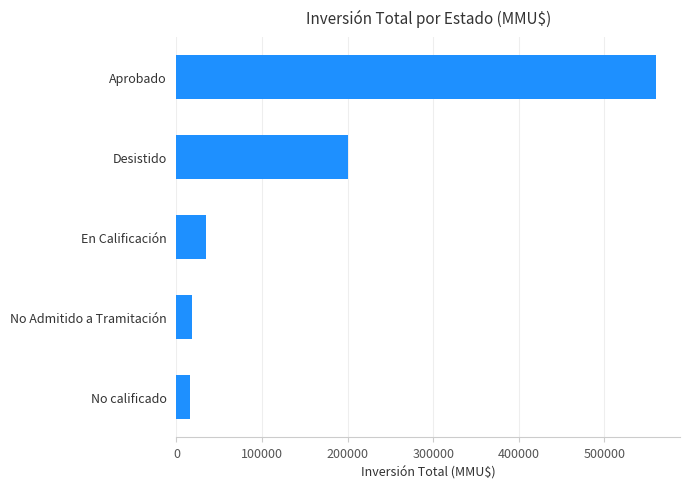

How many series are shown in this chart?

1